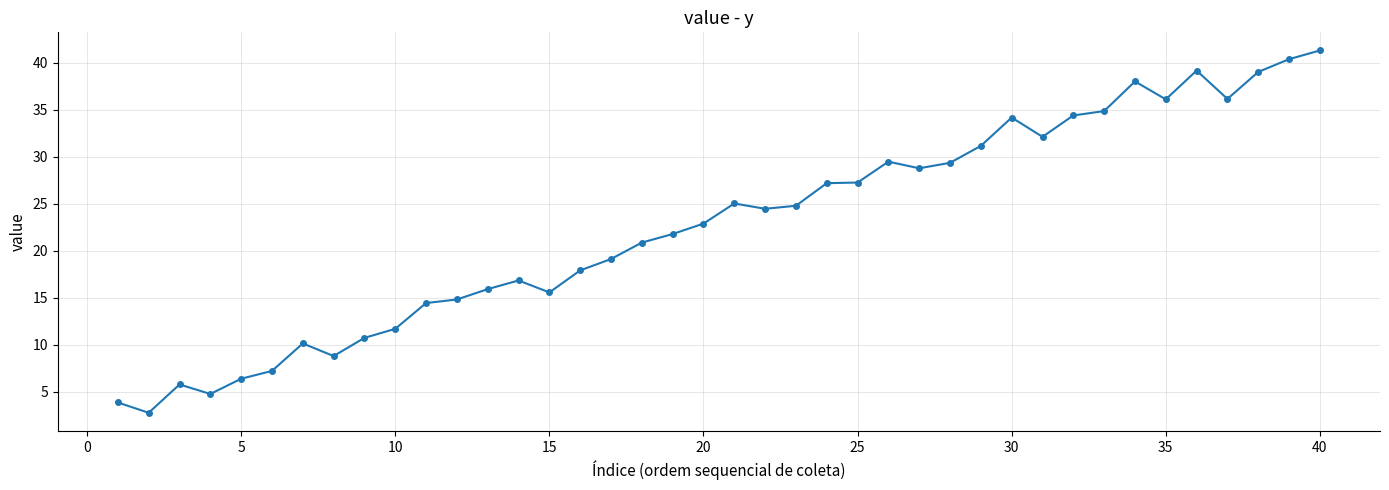

What is the average value?

22.6